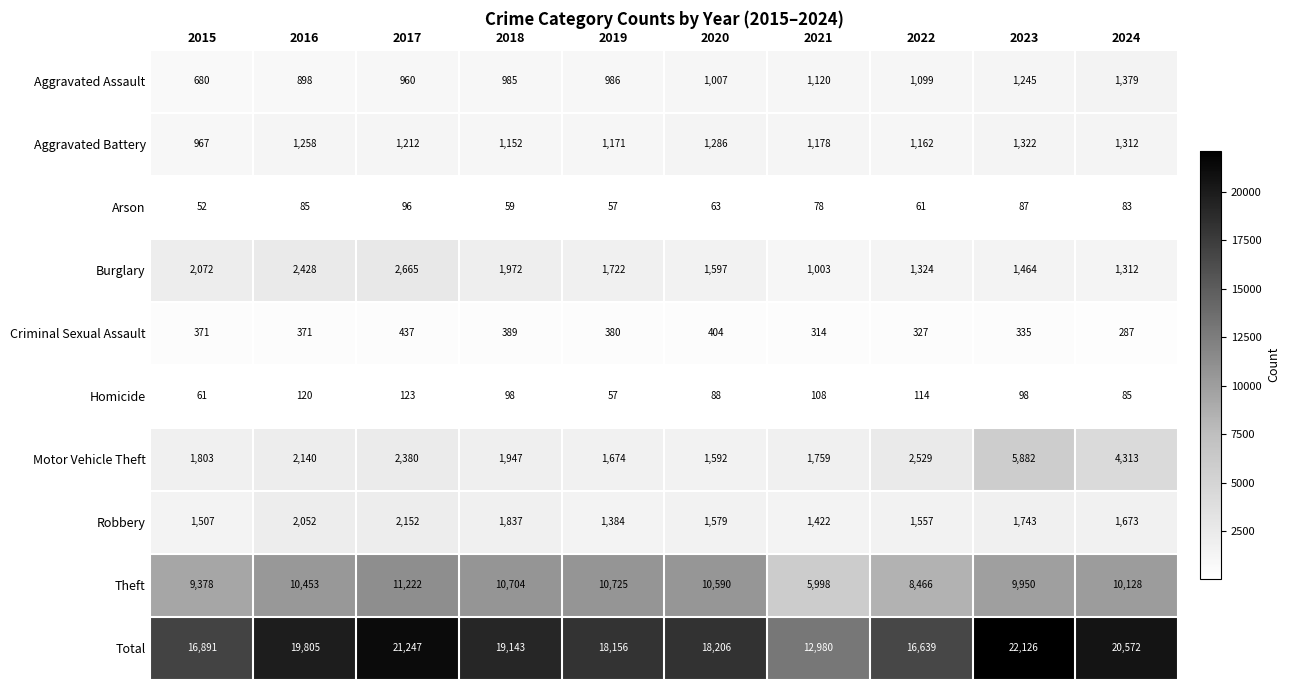

What is the spread (max minus min) of values at 2021?

12902